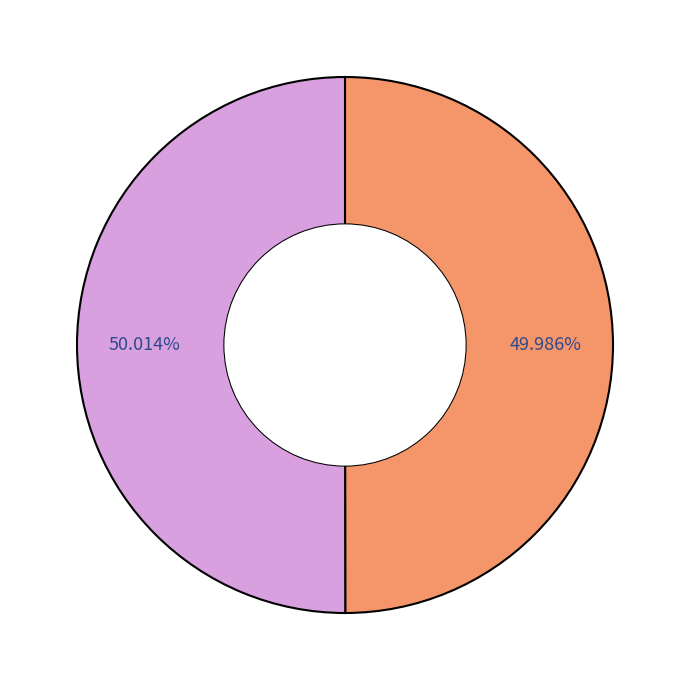

How many slices are in this pie chart?

2